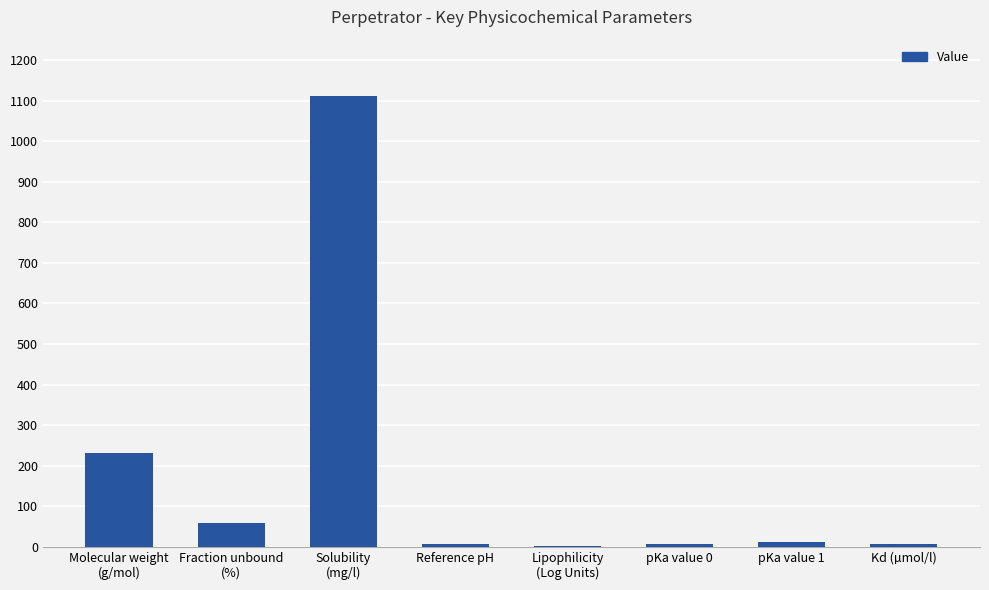

How many values exceed 11?

4